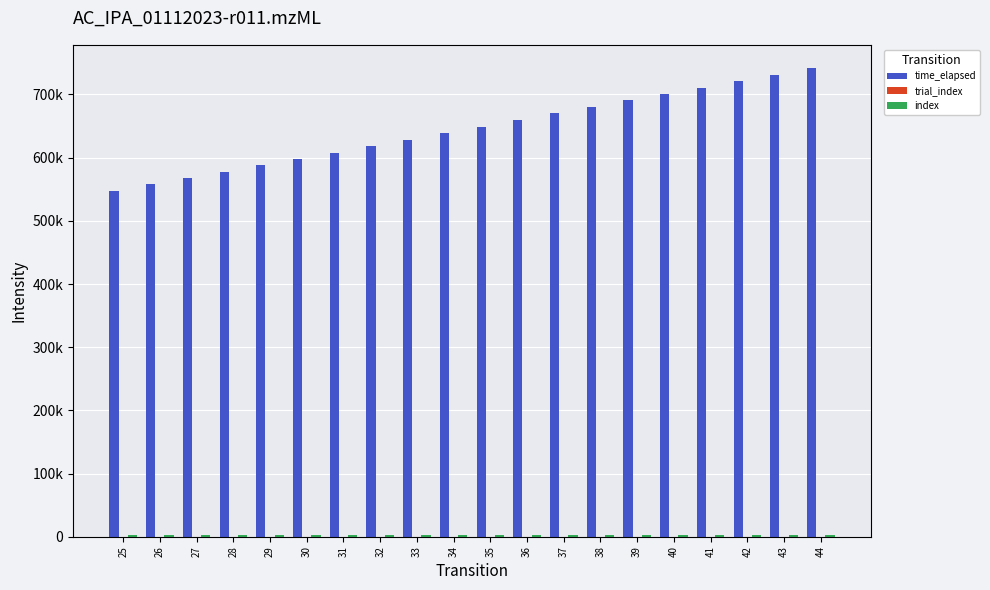

What is the average value of the index series?

2014